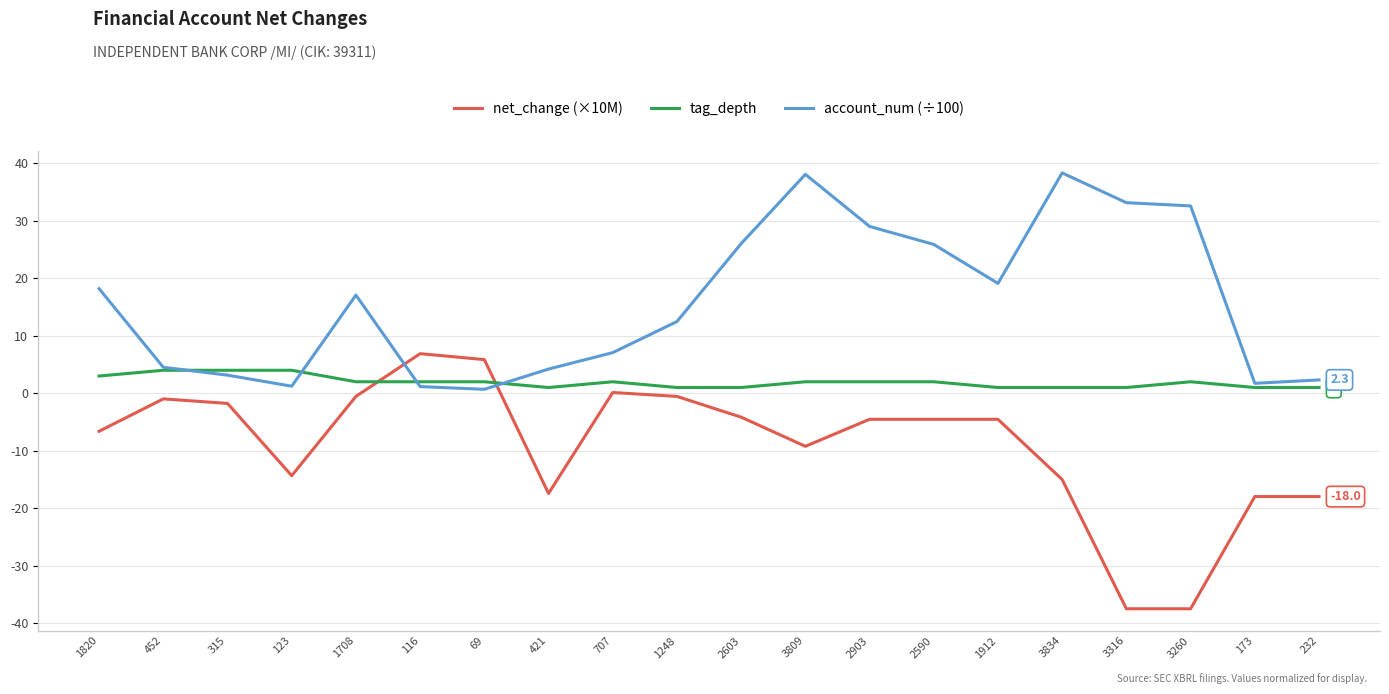

What position from the left is 2603?

11